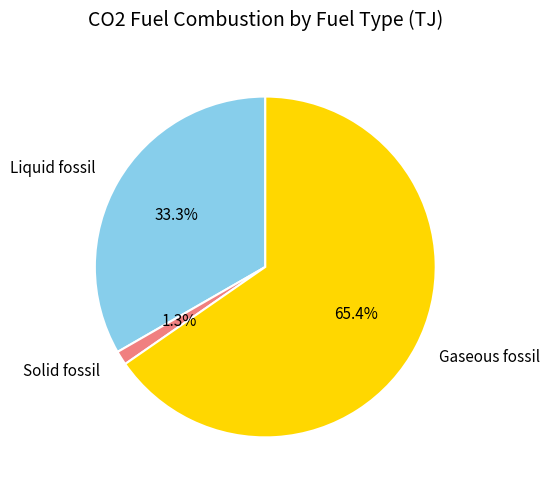

Which category accounts for the majority?

Gaseous fossil